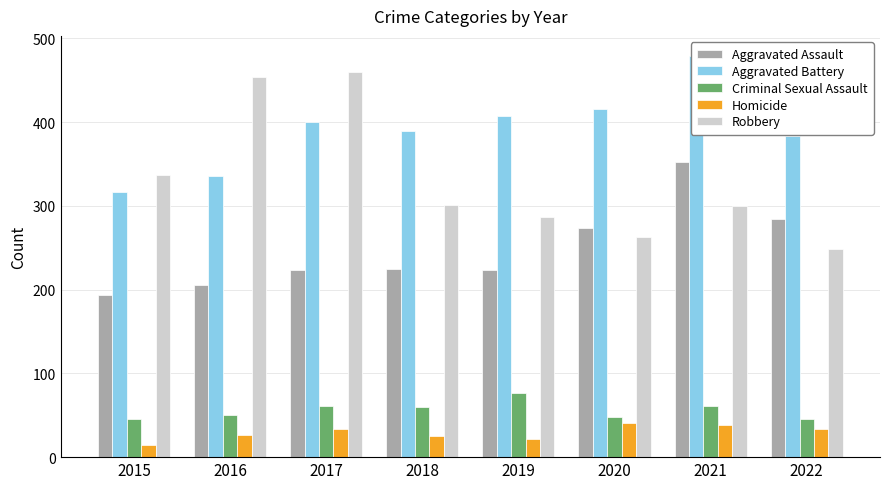

What is the minimum value for Criminal Sexual Assault?

45